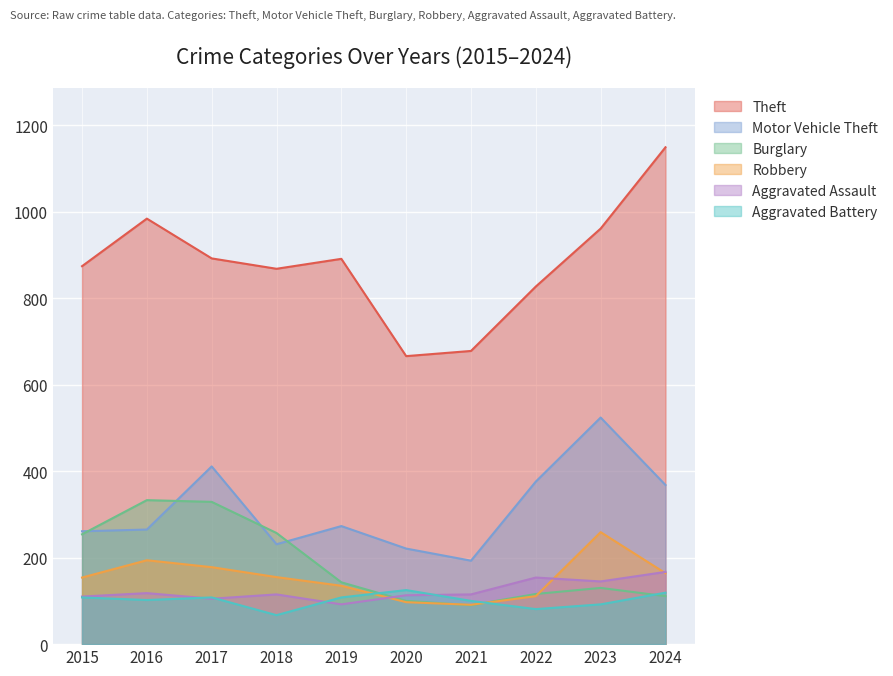

How many categories are shown in the chart?

10